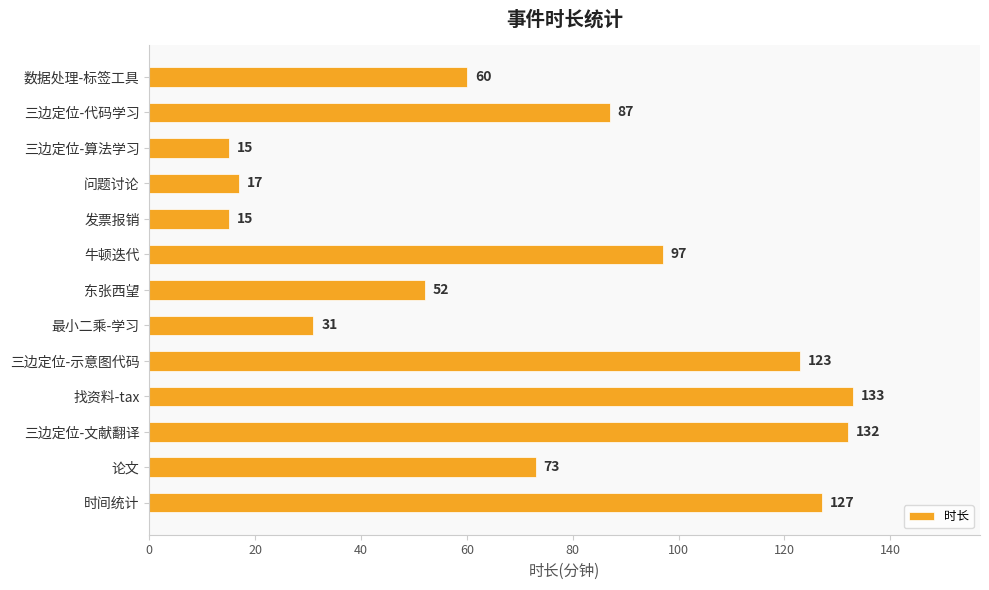

What is the average value?

74